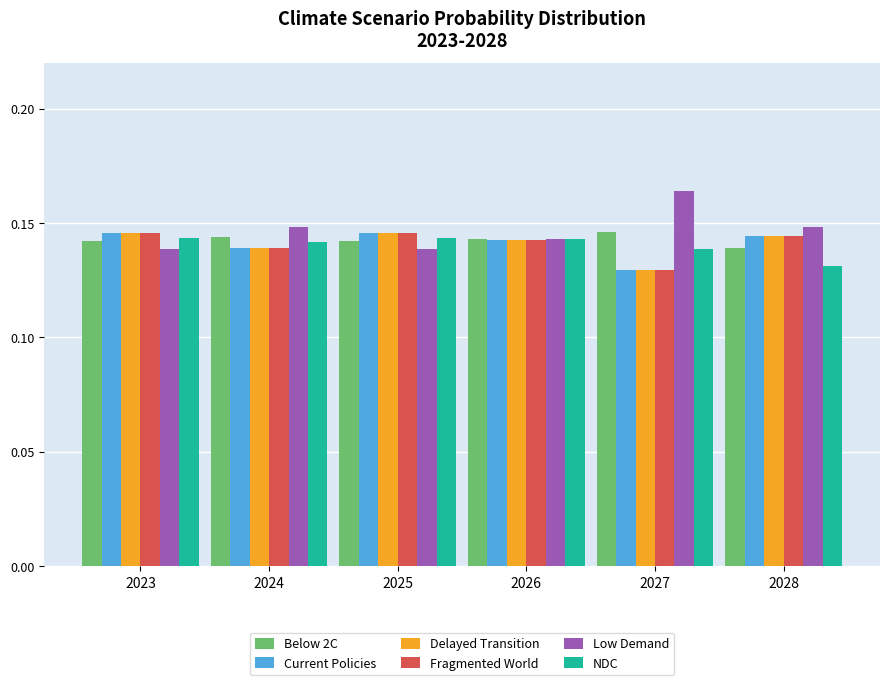

What are all the series names shown in the legend?

Below 2C, Current Policies, Delayed Transition, Fragmented World, Low Demand, NDC